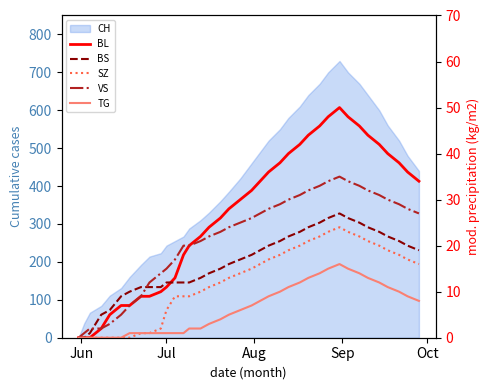

Is the value of SZ at 33 greater than the value of BL at 8?

Yes